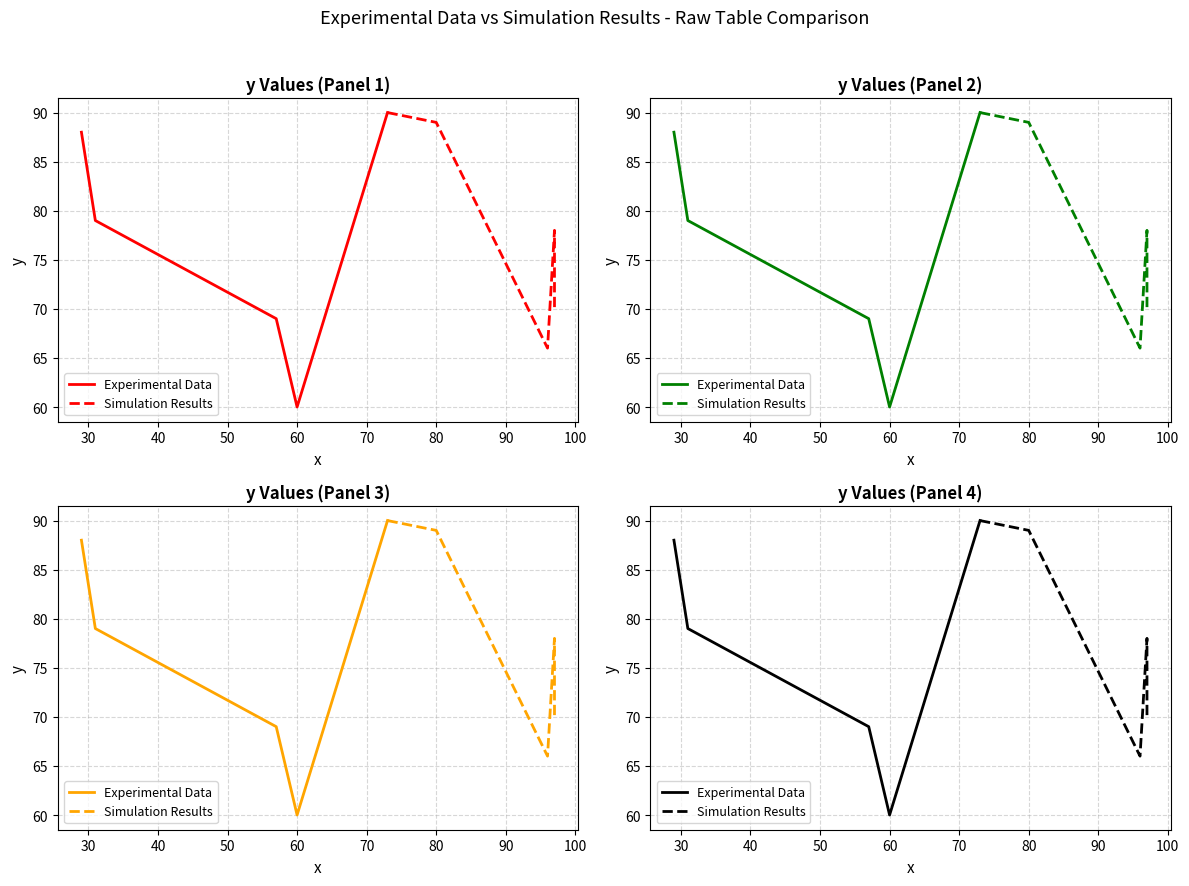

True or false: Simulation Results and Experimental Data intersect in this chart.

True